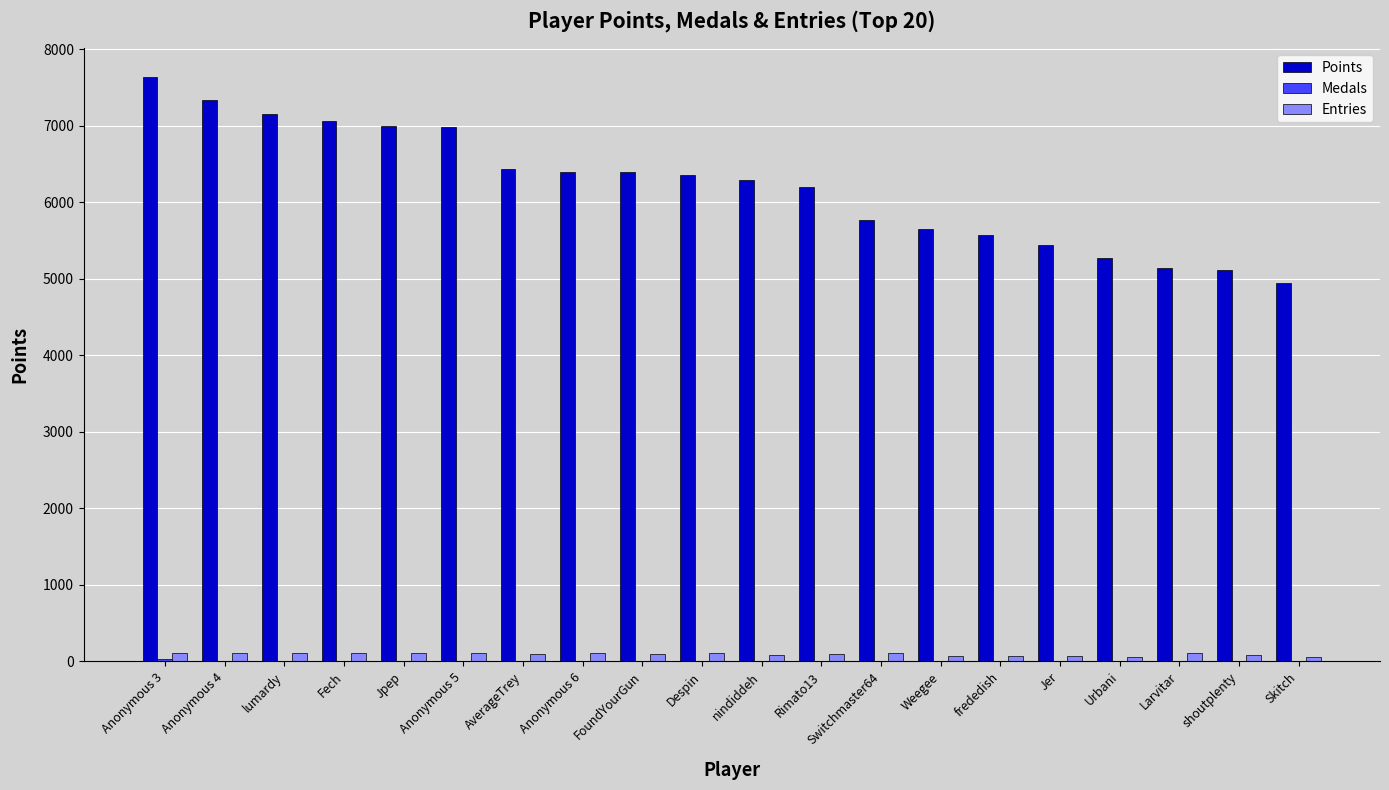

Does the chart contain stacked bars?

No